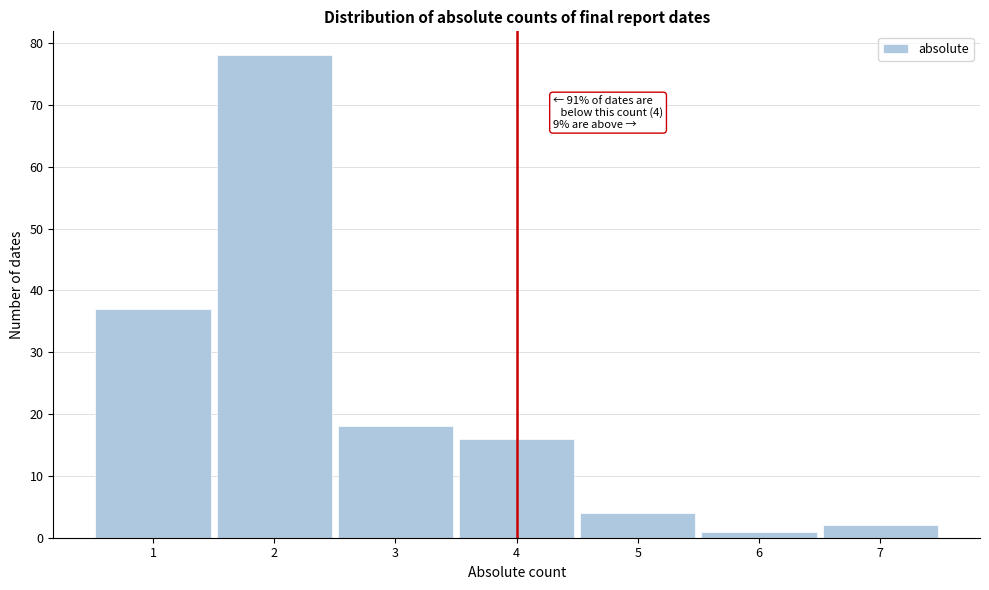

Reading left to right, transcribe all the data shown in this chart.

1=37	2=78	3=18	4=16	5=4	6=1	7=2